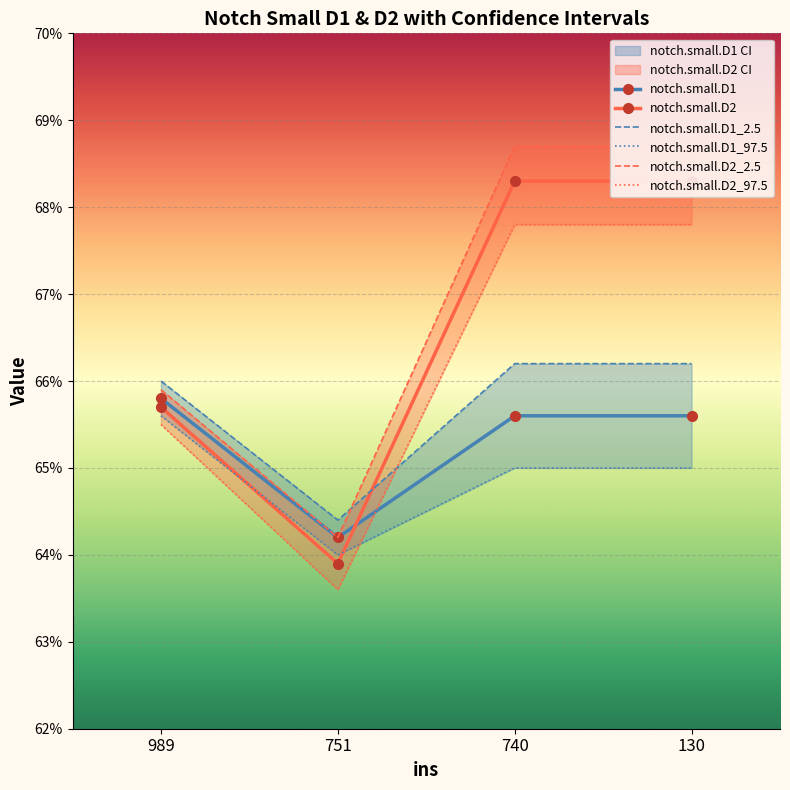

How many times do notch.small.D1 and notch.small.D2 cross each other?

1